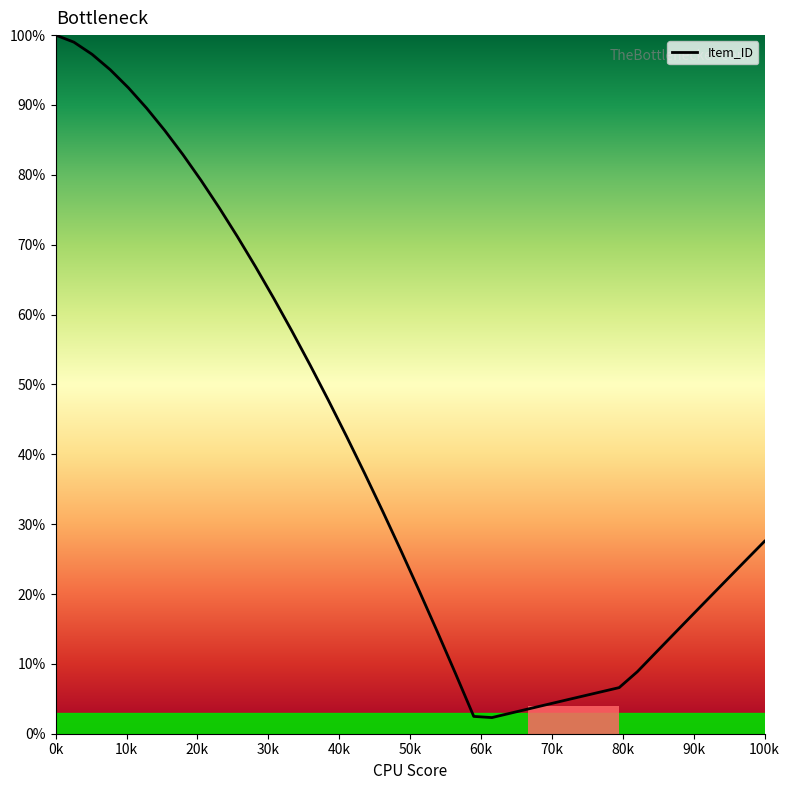

What is the greatest value displayed?

100.0